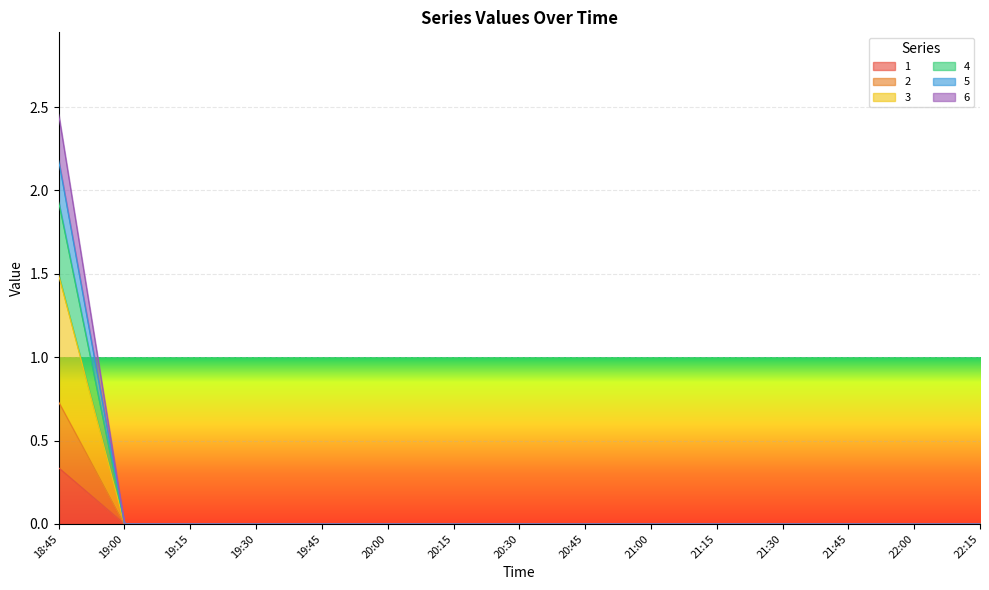

What position from the left is 20:15?

7